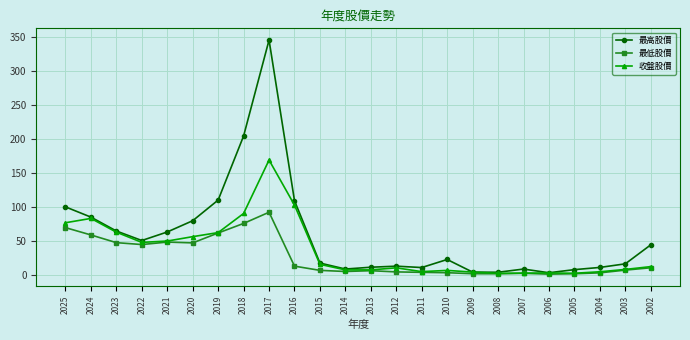

Between 2020 and 2013, which series saw the biggest shift?

最高股價